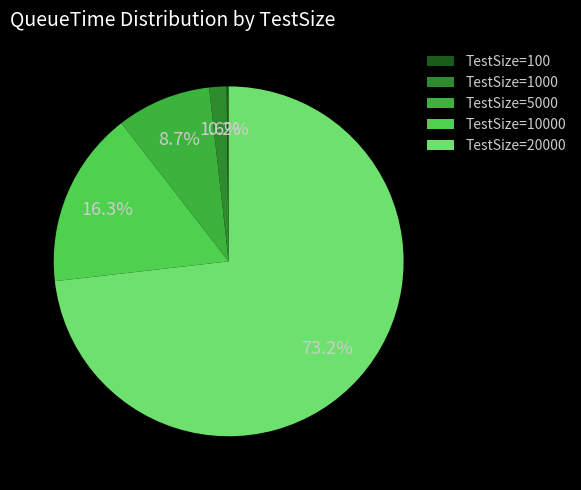

What is the largest slice in the pie chart?

TestSize=20000